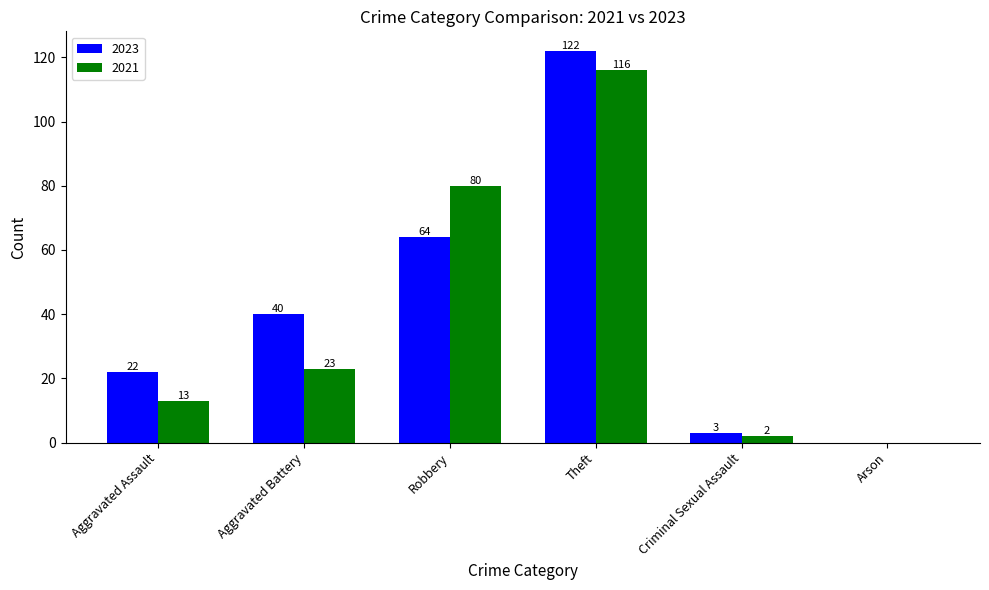

Reading left to right, list all the values displayed in this chart.

2023: 22	40	64	122	3	0
2021: 13	23	80	116	2	0